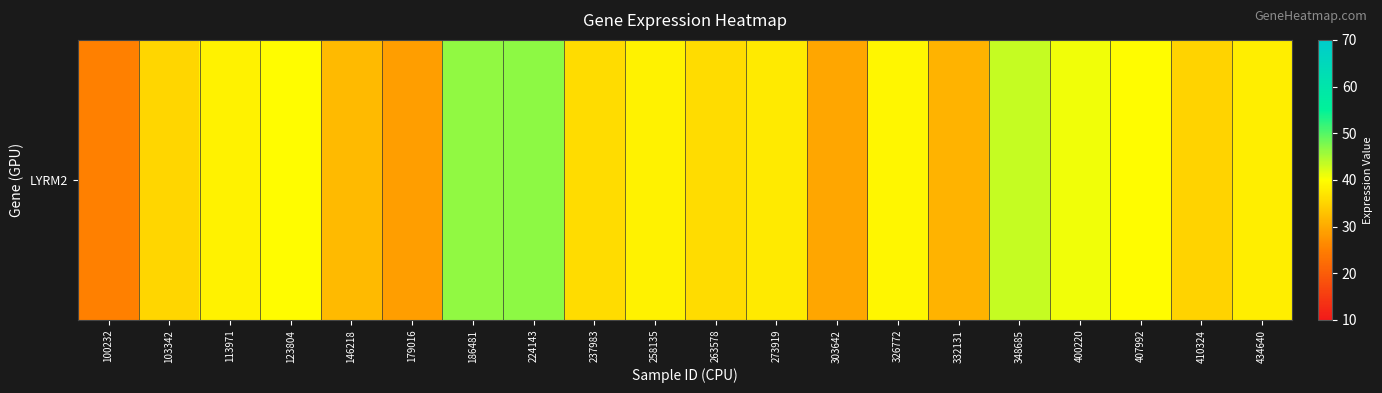

Reading right to left, what are all the values shown in this chart?

38.0	34.9	39.7	40.8	43.4	31.2	39.0	29.5	37.4	35.9	38.5	35.8	46.6	46.5	28.6	31.9	39.7	38.6	35.2	25.1